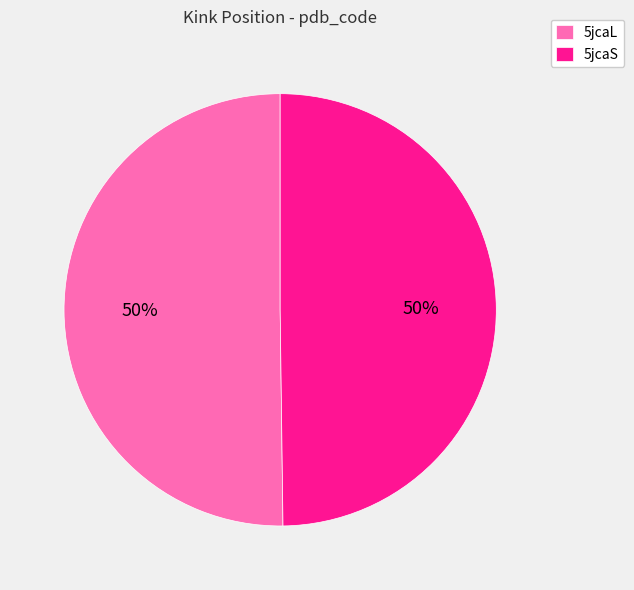

Approximately how many times larger is the value at 5jcaL compared to 5jcaS?

1.0